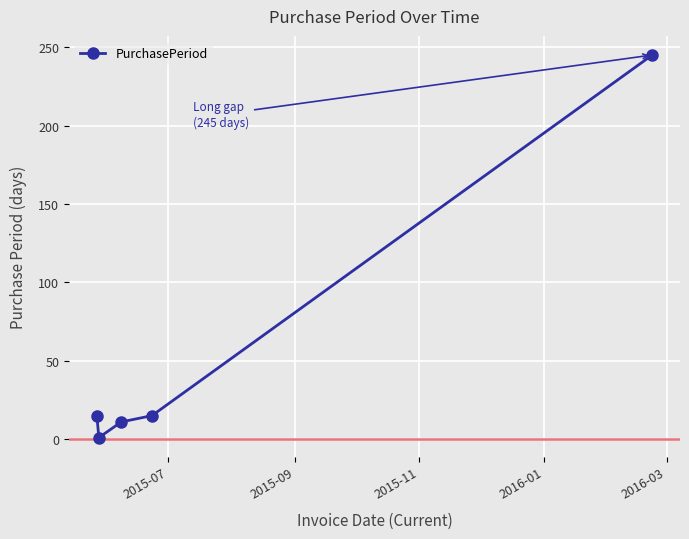

Does the chart have visible grid lines?

Yes